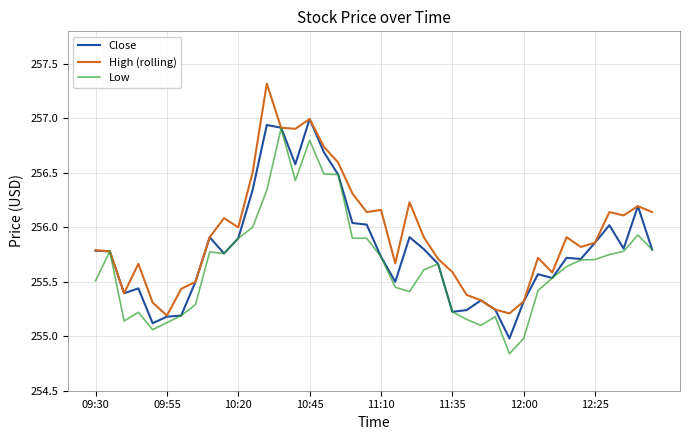

What is the highest value of the Close series?

257.0